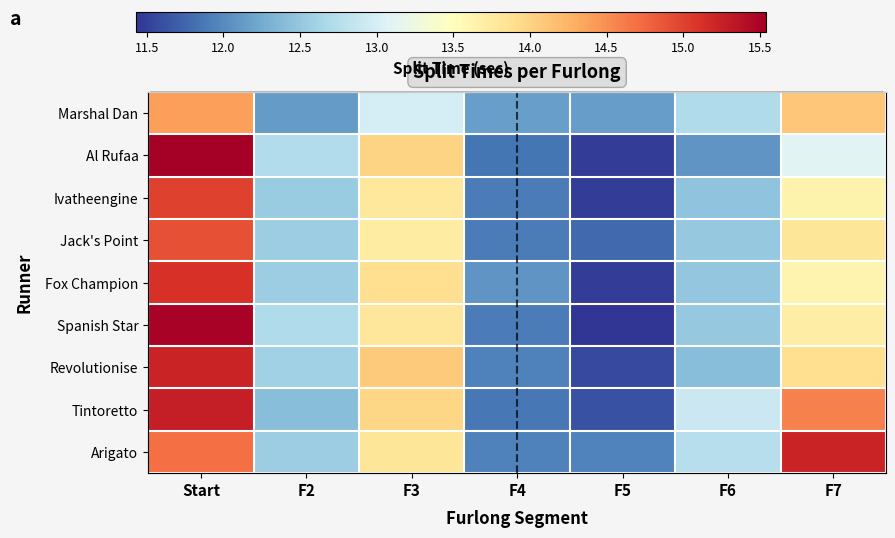

The Ivatheengine series shows 23.3 at F3. True or false?

False